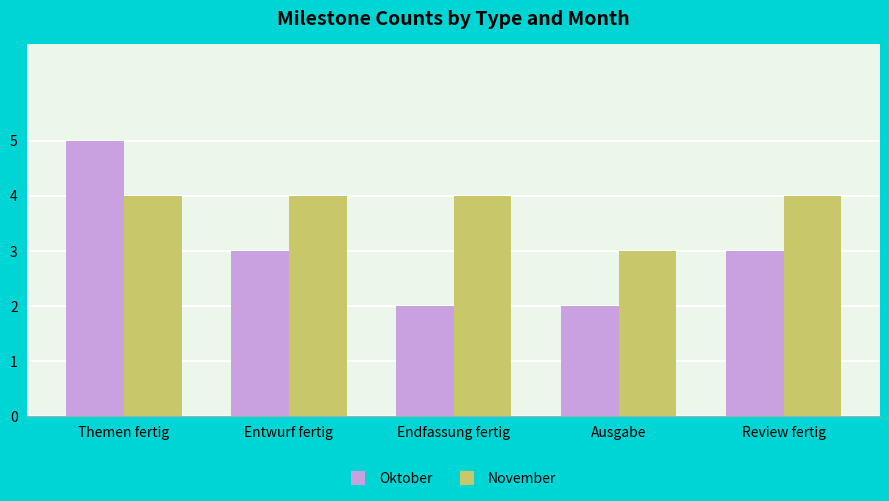

Reading right to left, what are all the values shown in this chart?

Oktober: 3	2	2	3	5
November: 4	3	4	4	4